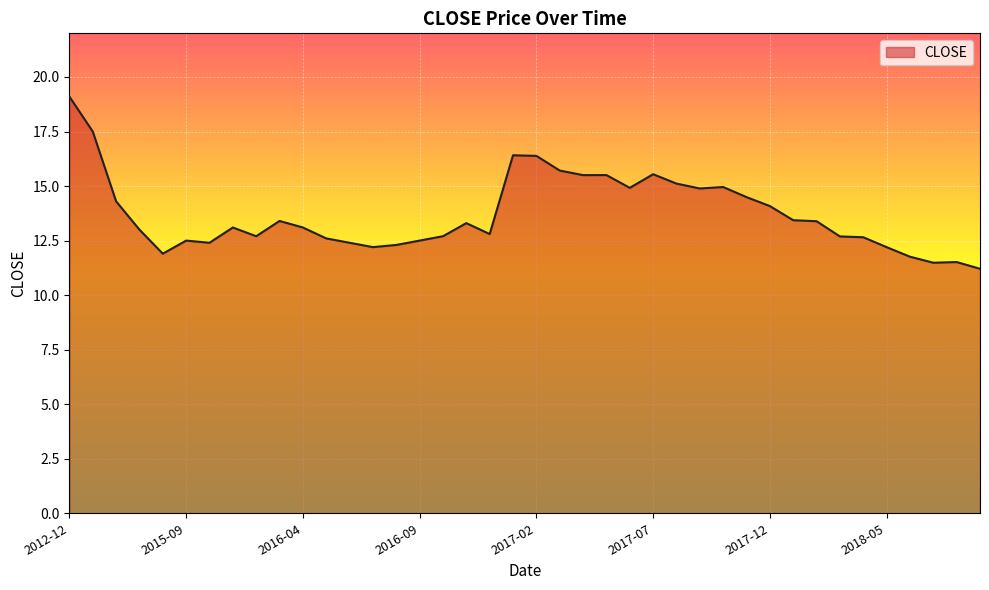

What is the difference between the maximum and minimum values?

7.9